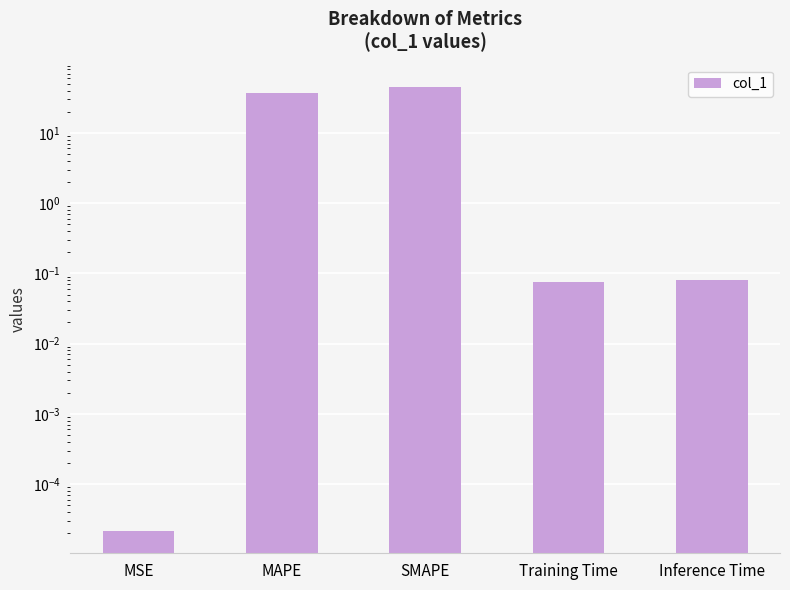

Count the number of data series in this chart.

1